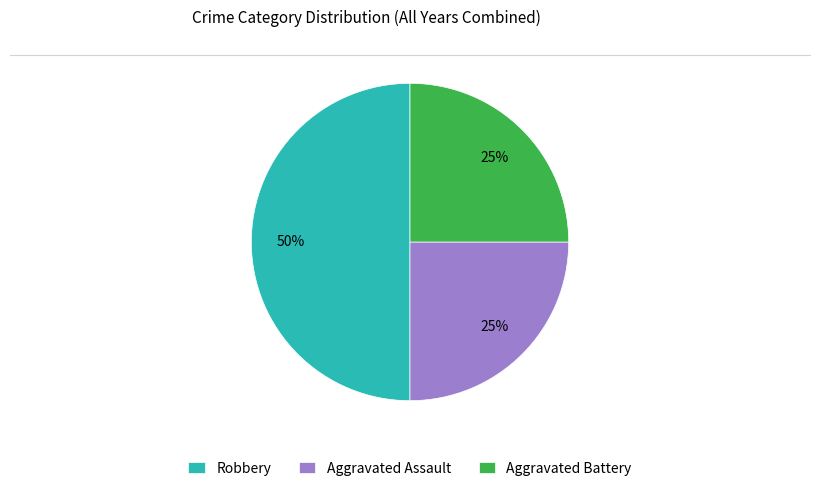

To the nearest percent, what is the difference between the largest and smallest slice percentages?

25%